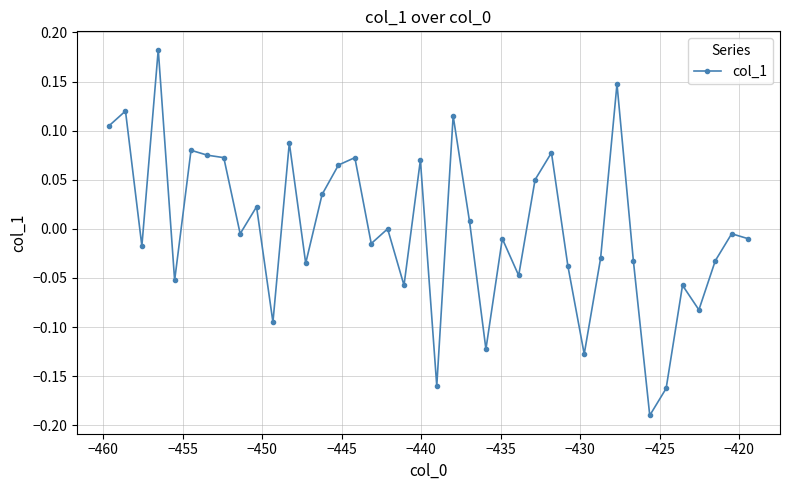

How many lines are shown in the chart?

1